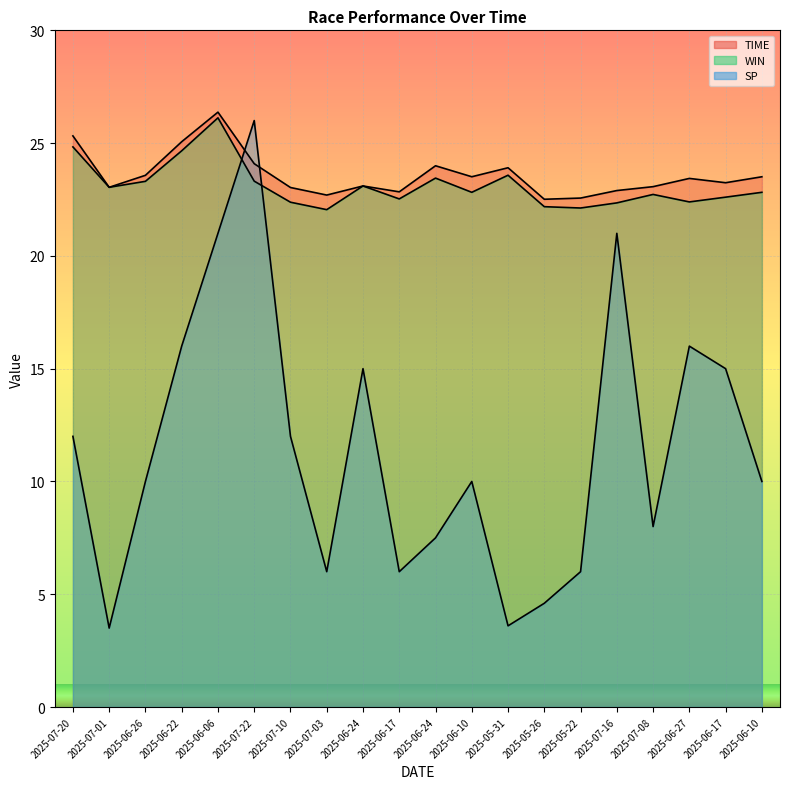

What is the total value across all series at 2025-07-10?

57.4